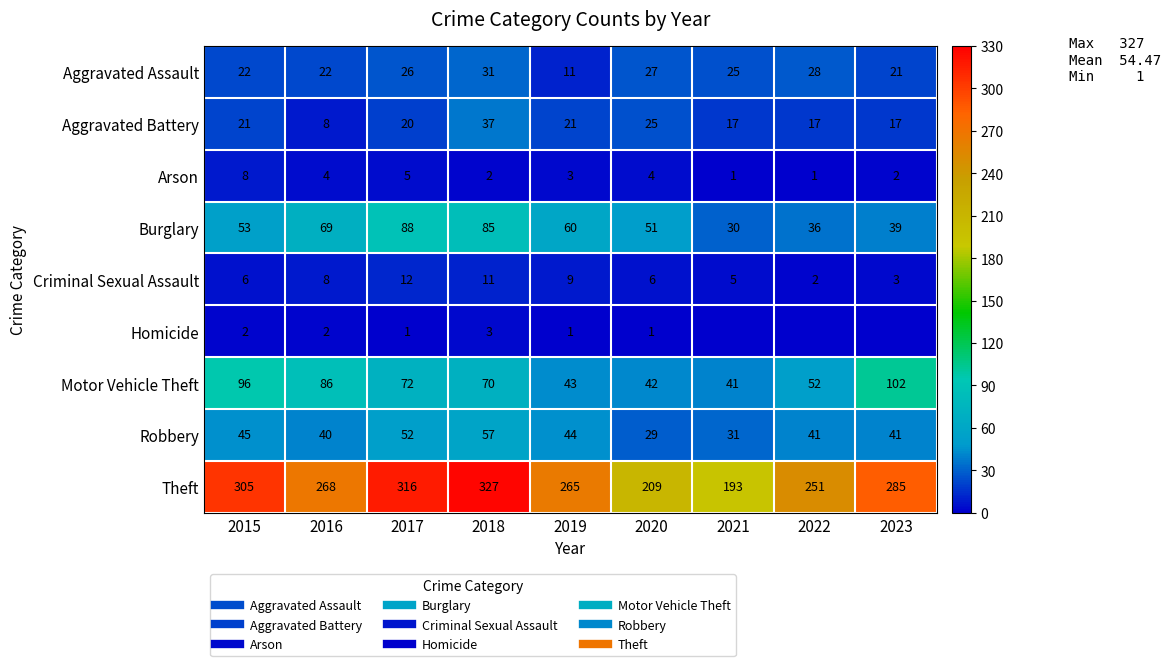

What is the difference between the second highest and minimum values in the Theft series?

123